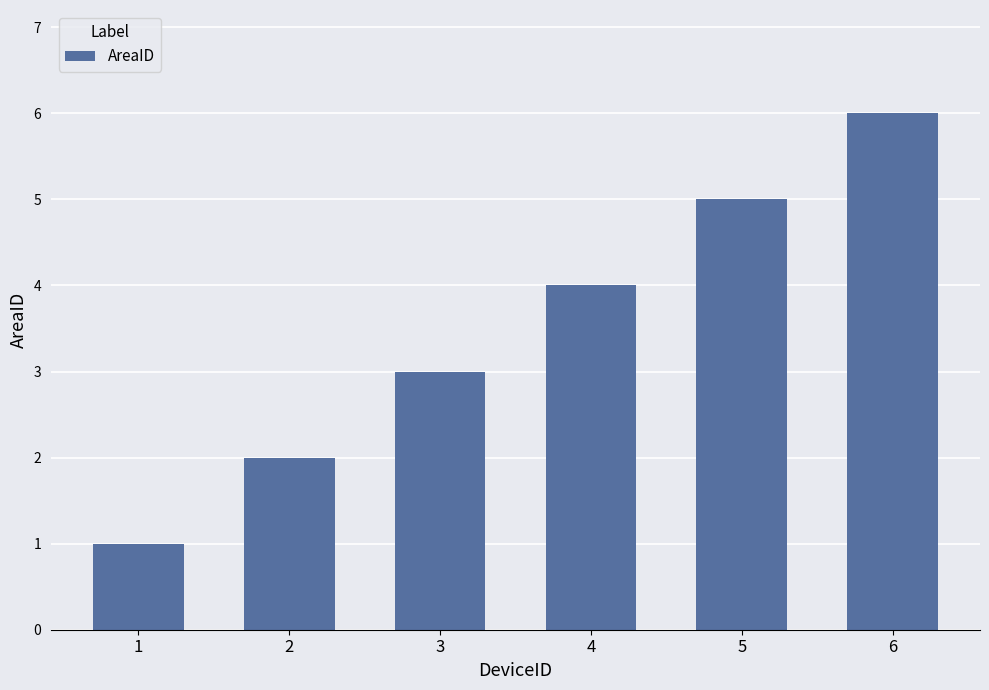

Approximately how many times larger is the value at 4 compared to 3?

1.3